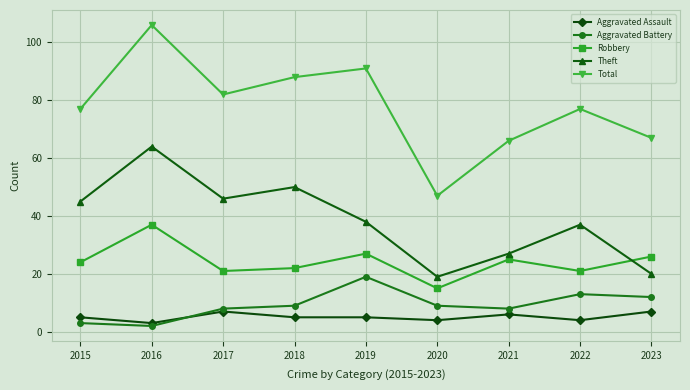

Reading left to right, list all the values displayed in this chart.

Aggravated Assault: 2015=5	2016=3	2017=7	2018=5	2019=5	2020=4	2021=6	2022=4	2023=7
Aggravated Battery: 2015=3	2016=2	2017=8	2018=9	2019=19	2020=9	2021=8	2022=13	2023=12
Robbery: 2015=24	2016=37	2017=21	2018=22	2019=27	2020=15	2021=25	2022=21	2023=26
Theft: 2015=45	2016=64	2017=46	2018=50	2019=38	2020=19	2021=27	2022=37	2023=20
Total: 2015=77	2016=106	2017=82	2018=88	2019=91	2020=47	2021=66	2022=77	2023=67